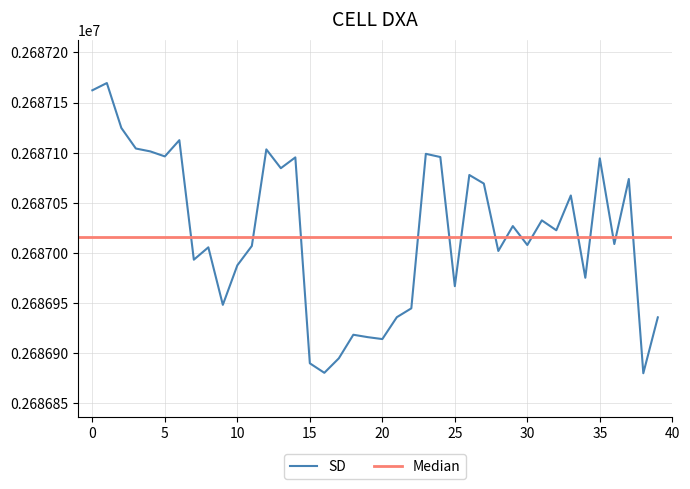

Reading right to left, what are all the values shown in this chart?

2686935.7	2686880.0	2687073.7	2687008.8	2687094.3	2686975.2	2687057.3	2687022.6	2687032.5	2687007.9	2687026.8	2687001.9	2687069.2	2687077.7	2686966.8	2687095.6	2687098.8	2686944.7	2686935.9	2686914.0	2686915.9	2686918.4	2686894.8	2686880.4	2686889.9	2687095.3	2687084.5	2687103.3	2687006.9	2686987.6	2686948.2	2687005.6	2686993.2	2687112.5	2687096.3	2687101.2	2687104.1	2687124.7	2687169.5	2687162.2